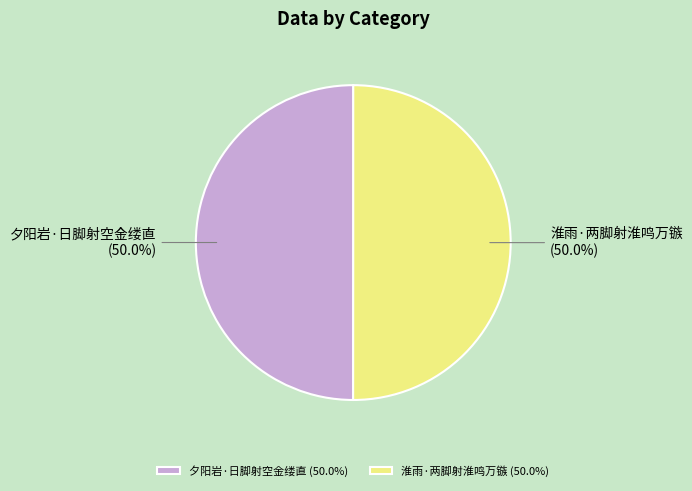

What is the ratio of the value at 夕阳岩·日脚射空金缕直 (50.0%) to the value at 淮雨·两脚射淮鸣万镞 (50.0%)?

1.0